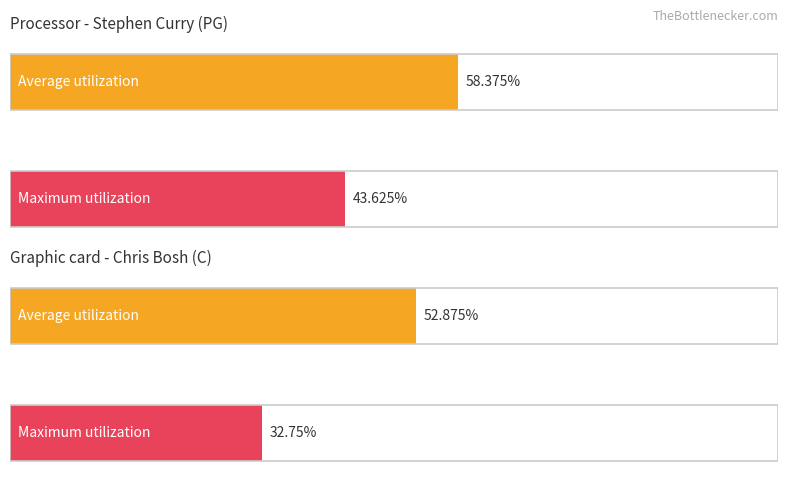

What is the maximum value shown in the chart?

58.4